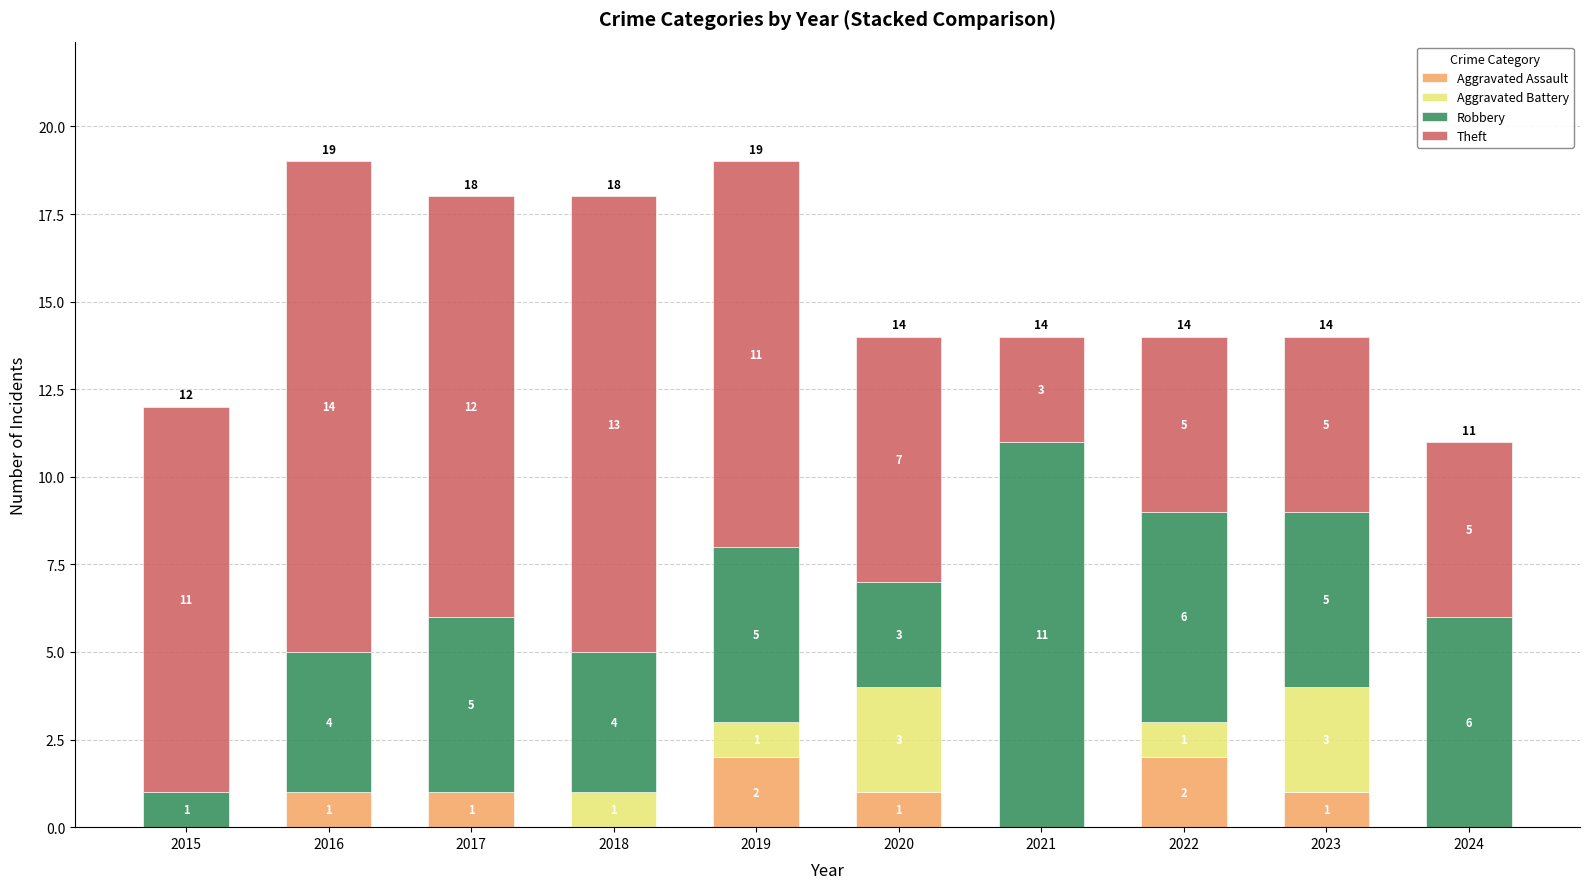

What is the total value across all series at 2016?

19